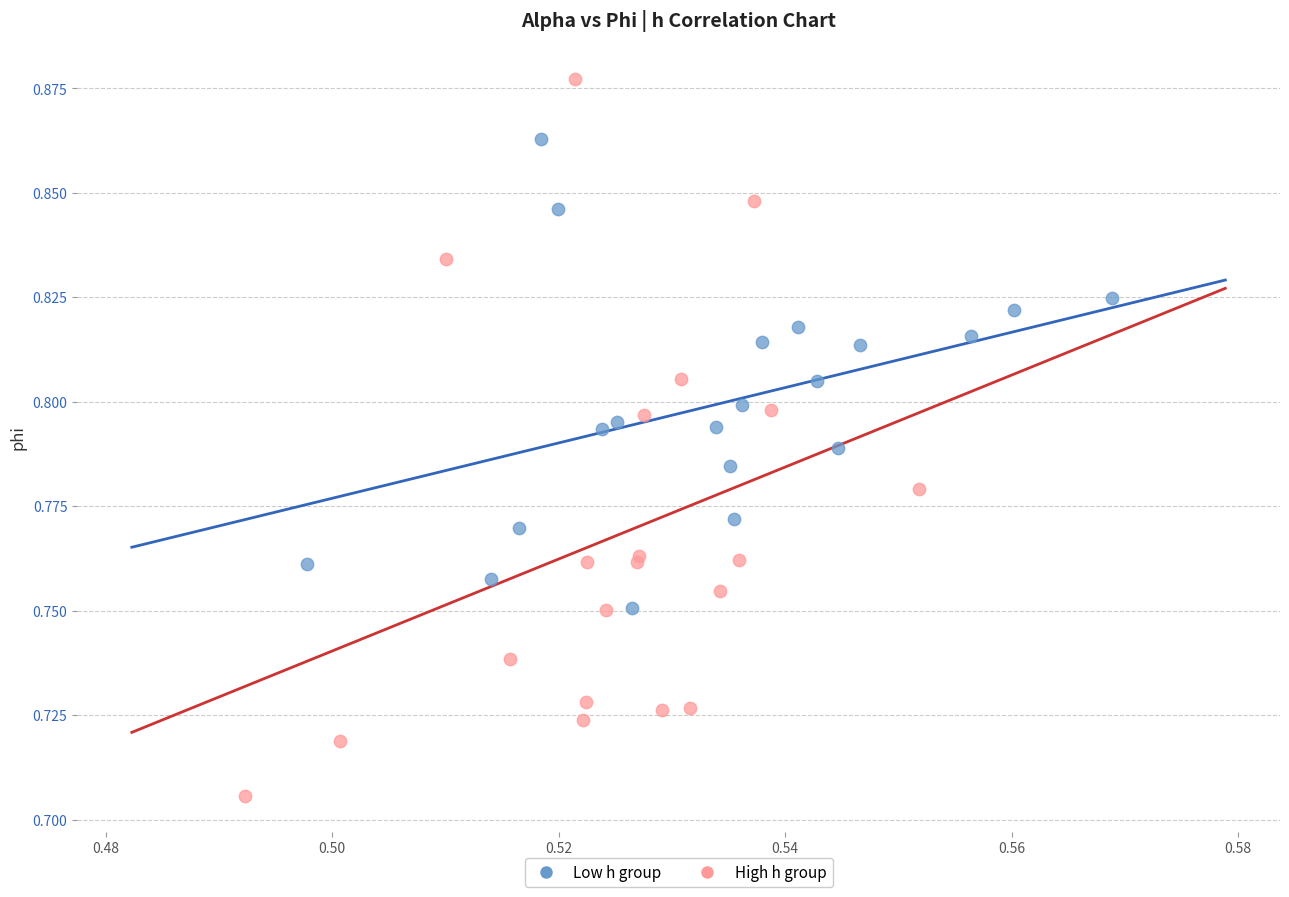

What are all the series names shown in the legend?

Low h group, High h group